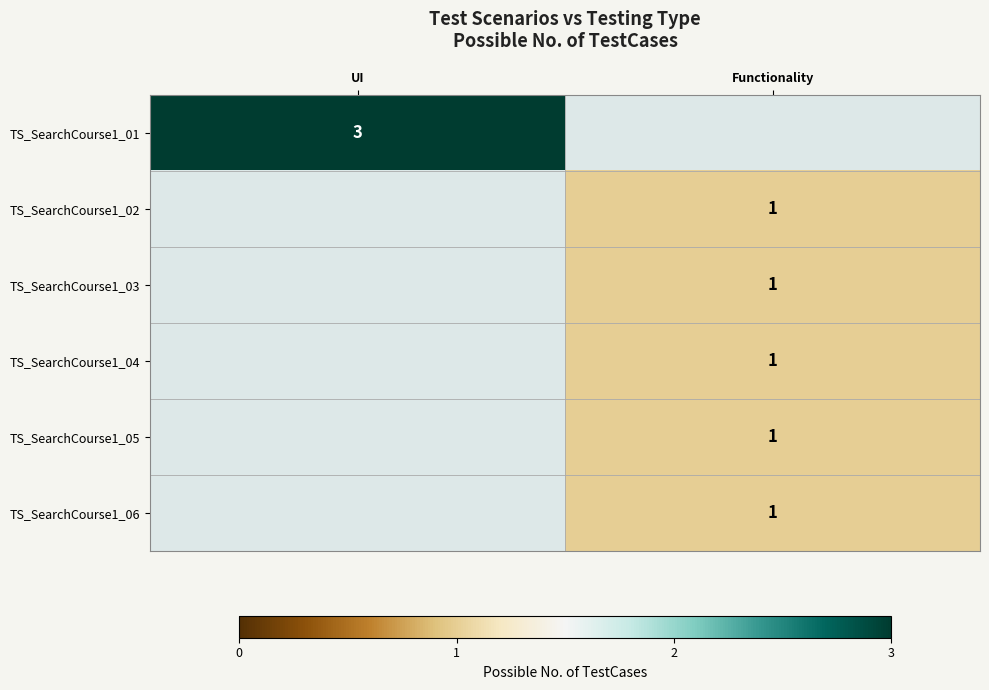

What is the smallest value displayed?

1.0